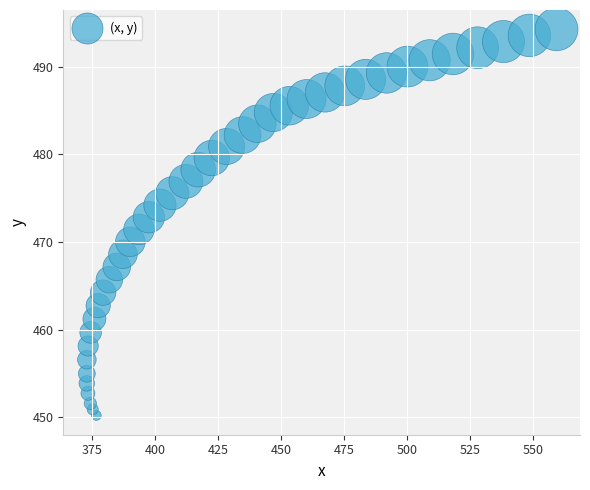

What is the range of Y values (max minus min)?

44.1